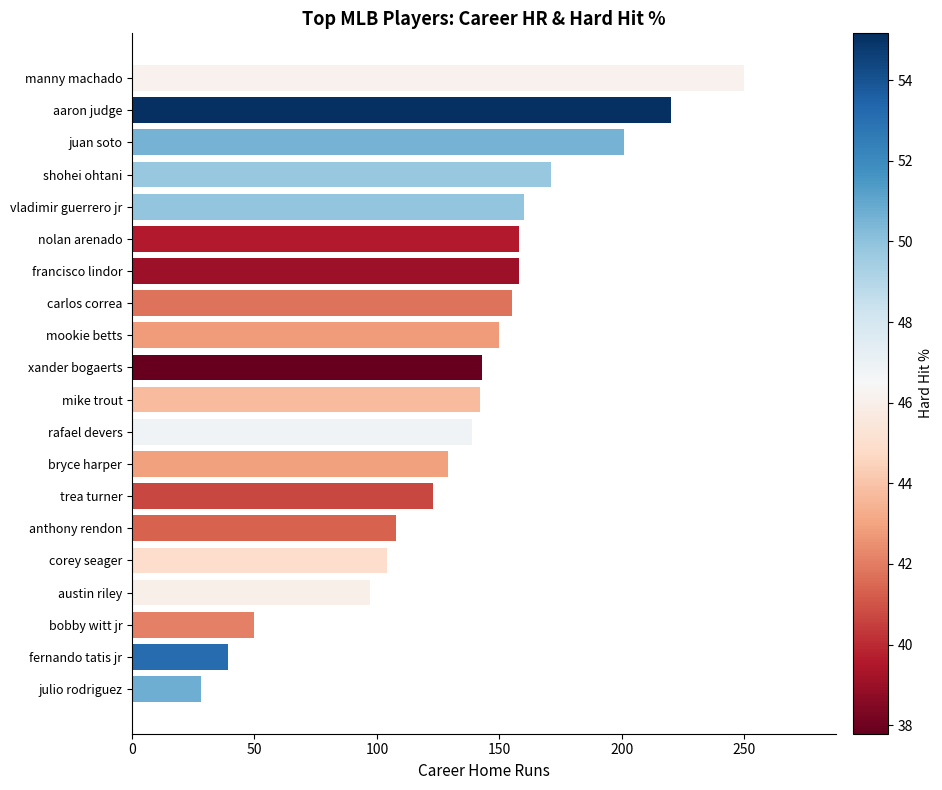

What is the difference between the second highest and second lowest values?

181